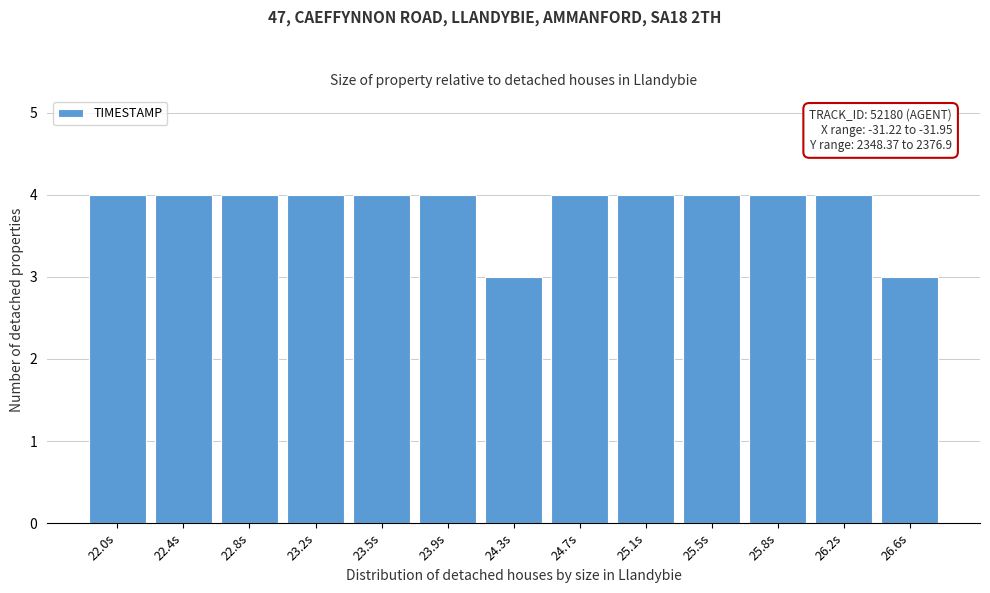

Reading left to right, extract all data points from this chart.

22.0s=4	22.4s=4	22.8s=4	23.2s=4	23.5s=4	23.9s=4	24.3s=3	24.7s=4	25.1s=4	25.5s=4	25.8s=4	26.2s=4	26.6s=3